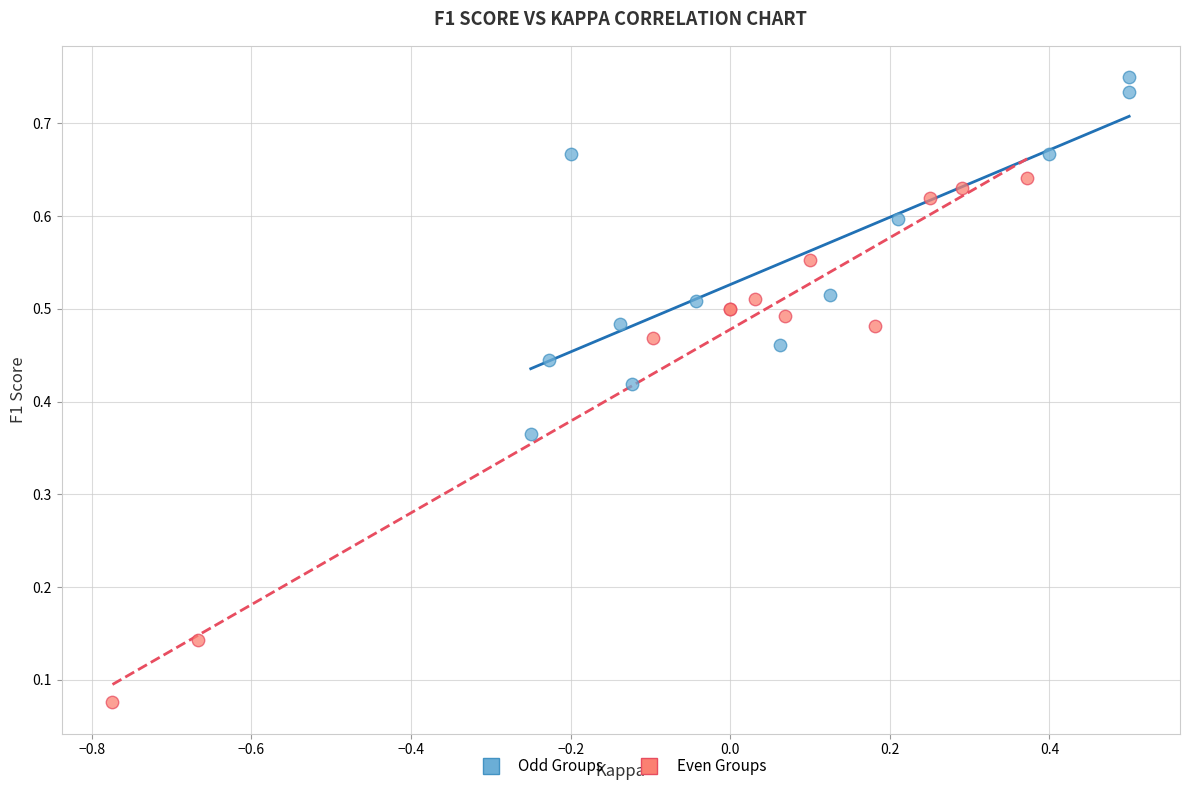

What are all the series names shown in the legend?

Odd Groups, Even Groups